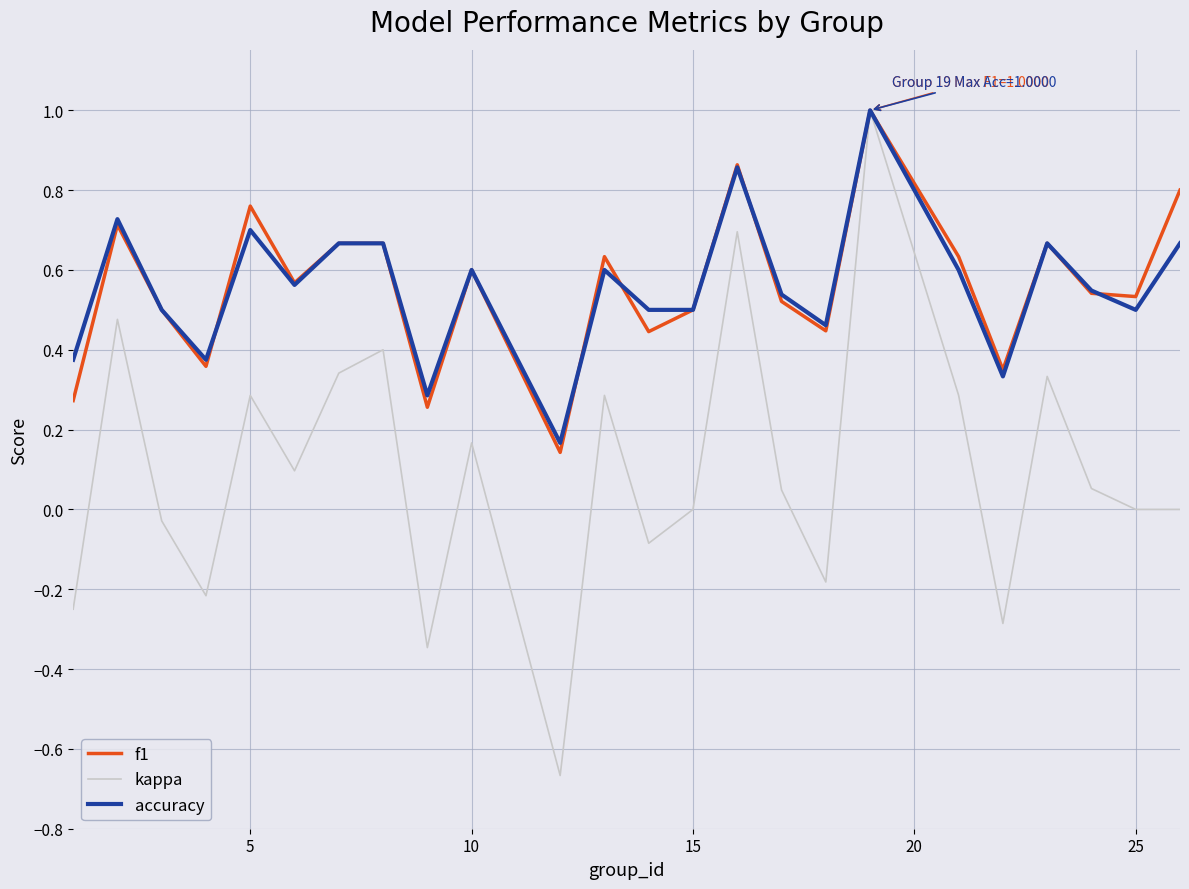

Which series has the largest range (max minus min)?

kappa